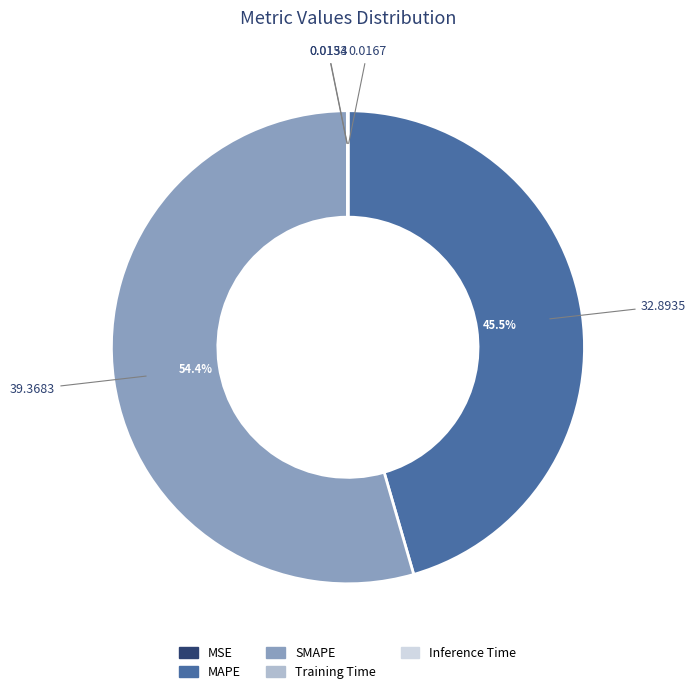

Is there any slice that represents more than half of the pie?

Yes